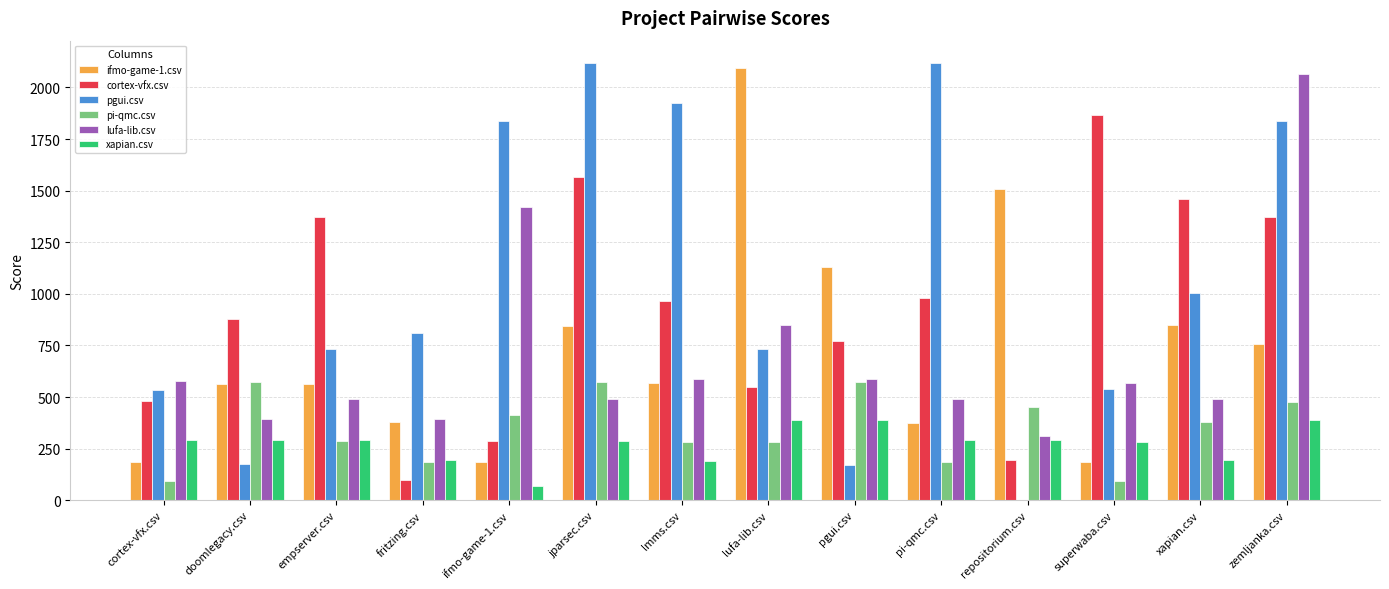

Where is lufa-lib.csv nearest to the value 1187?

ifmo-game-1.csv